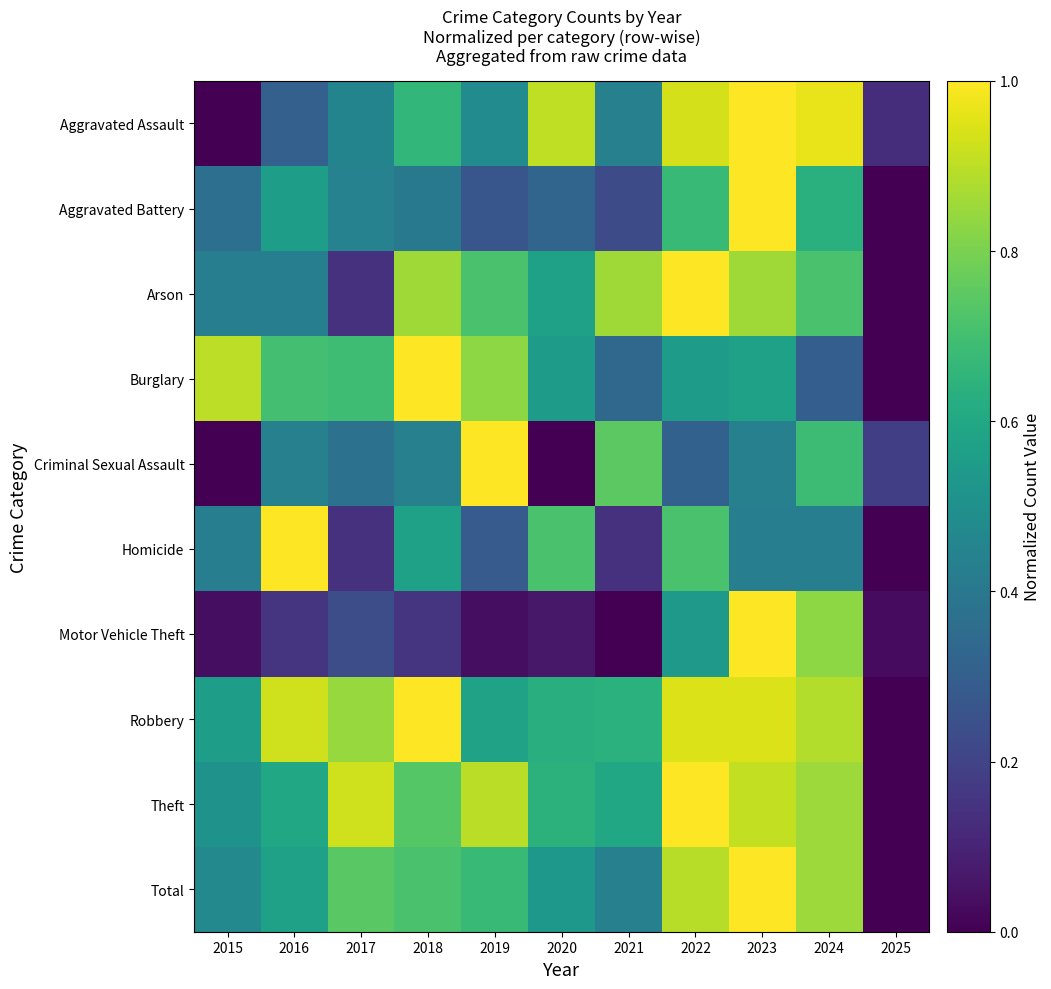

Which category has the lowest value across all series?

2015